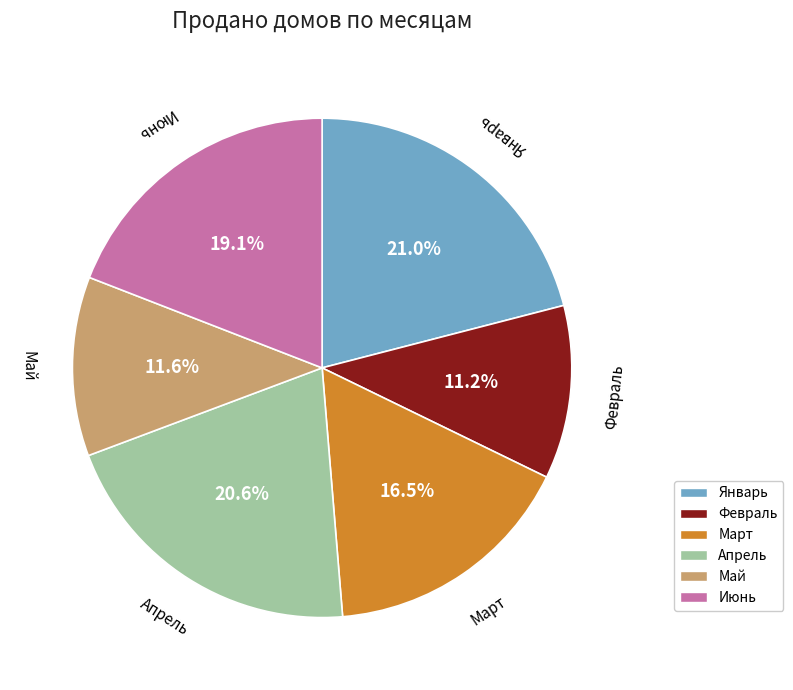

How many slices are in this pie chart?

6